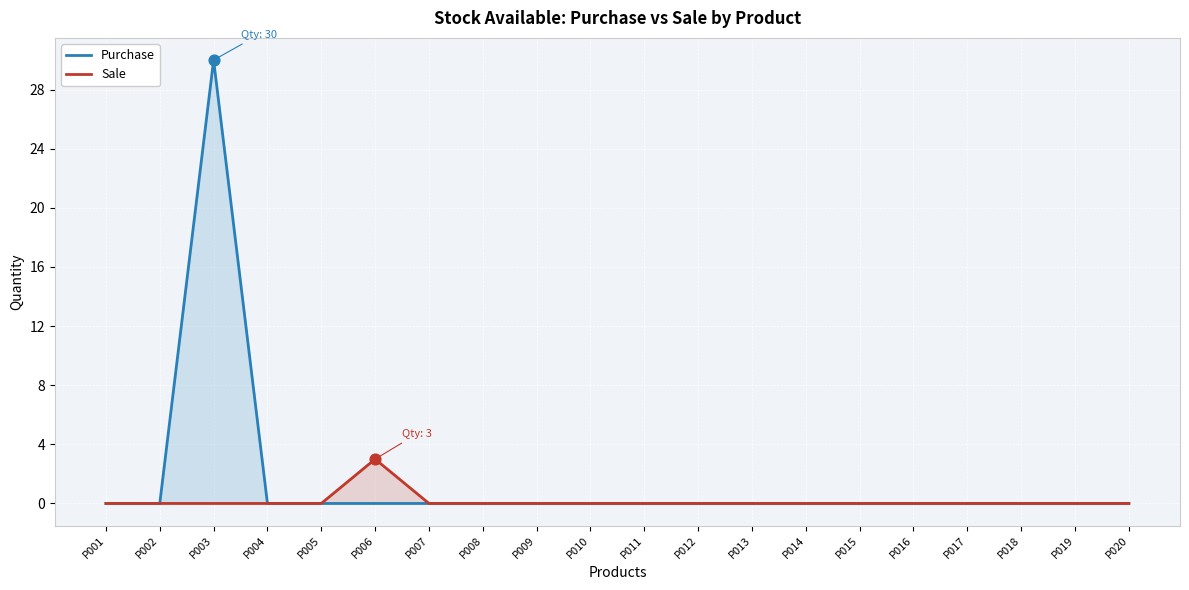

Which series has the widest spread of Y values?

Purchase